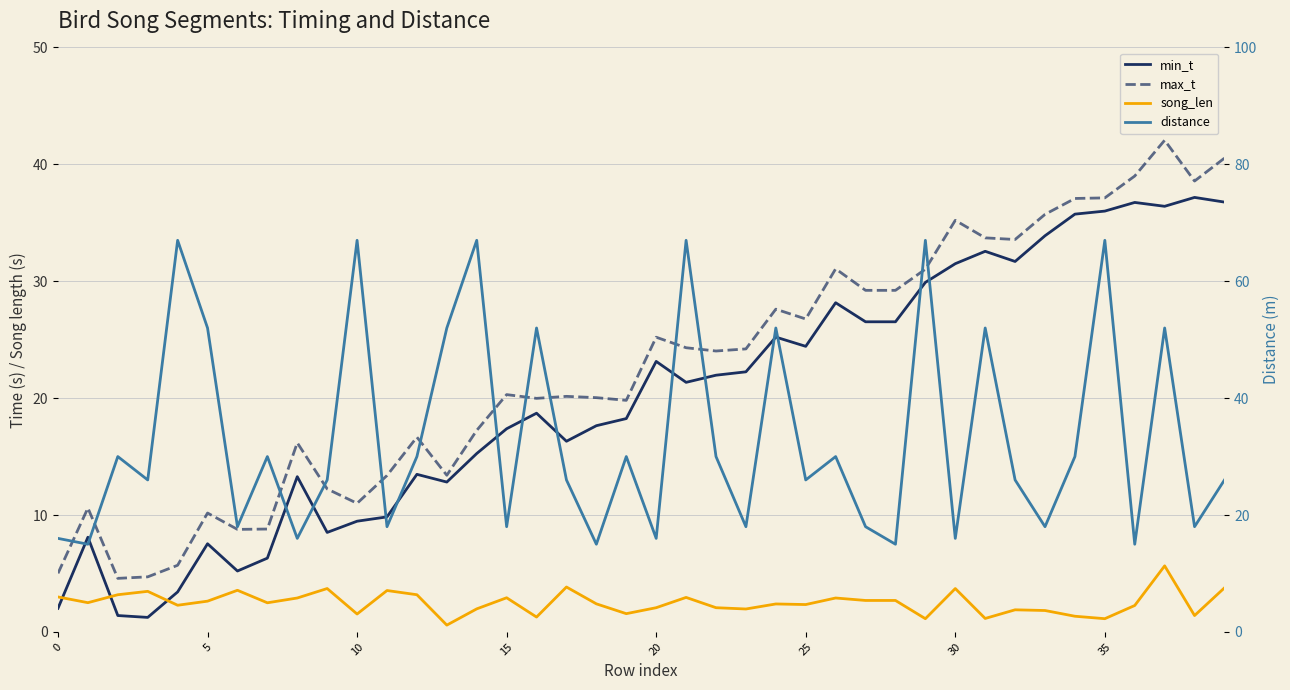

At how many categories does at least one series exceed 30?

20